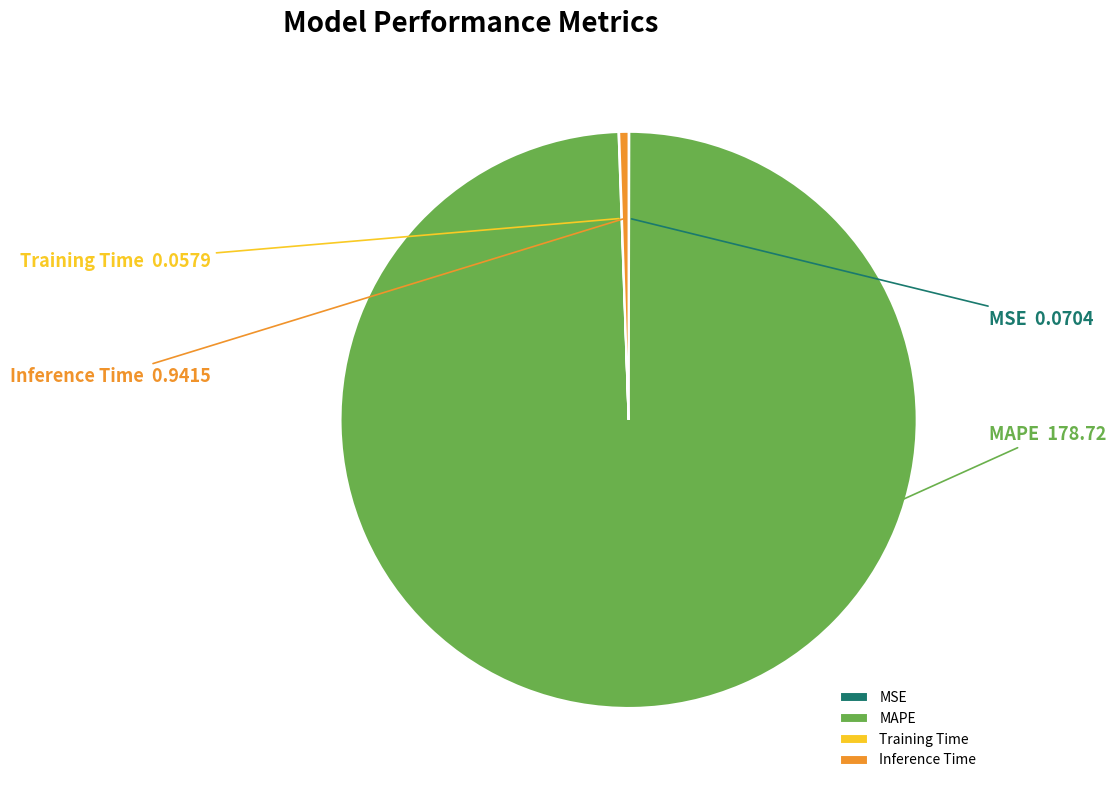

What is the majority slice?

MAPE